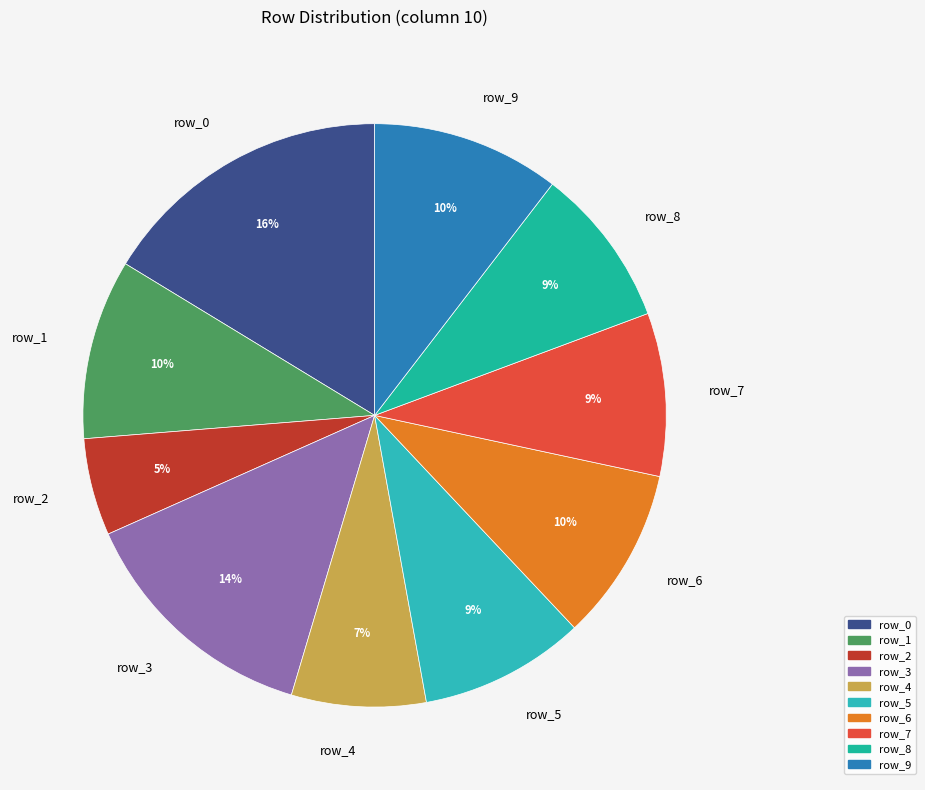

Between row_5 and row_3, which is larger?

row_3